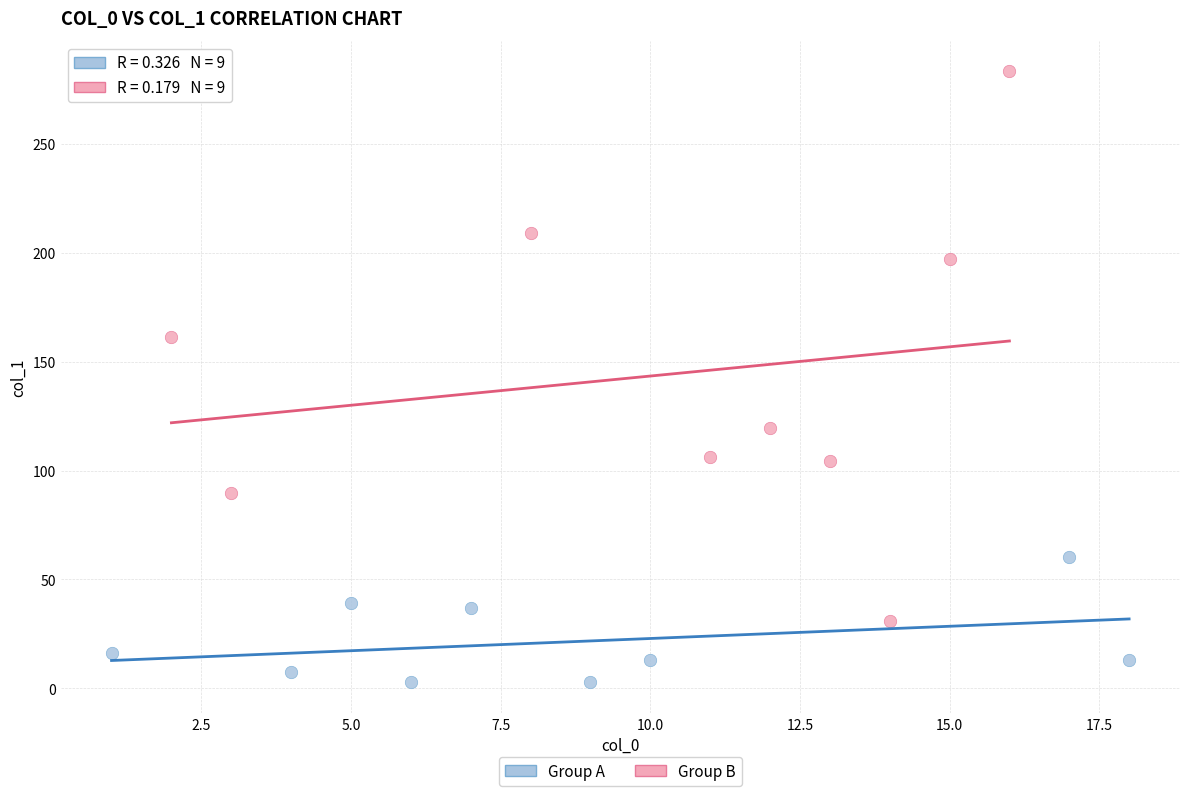

Which series has the widest spread of Y values?

Group B